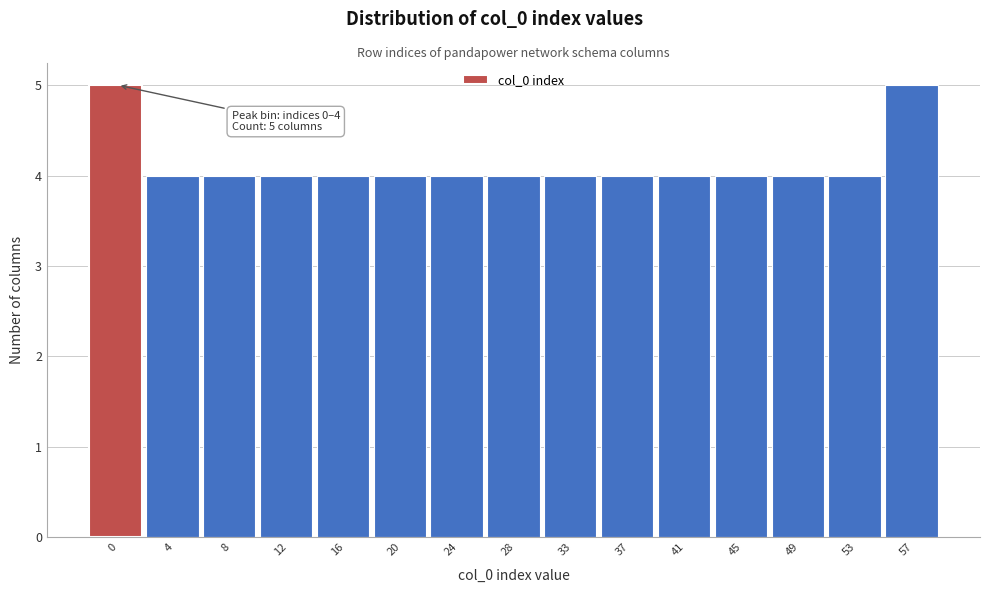

Reading right to left, what are all the values shown in this chart?

57=5	53=4	49=4	45=4	41=4	37=4	33=4	28=4	24=4	20=4	16=4	12=4	8=4	4=4	0=5